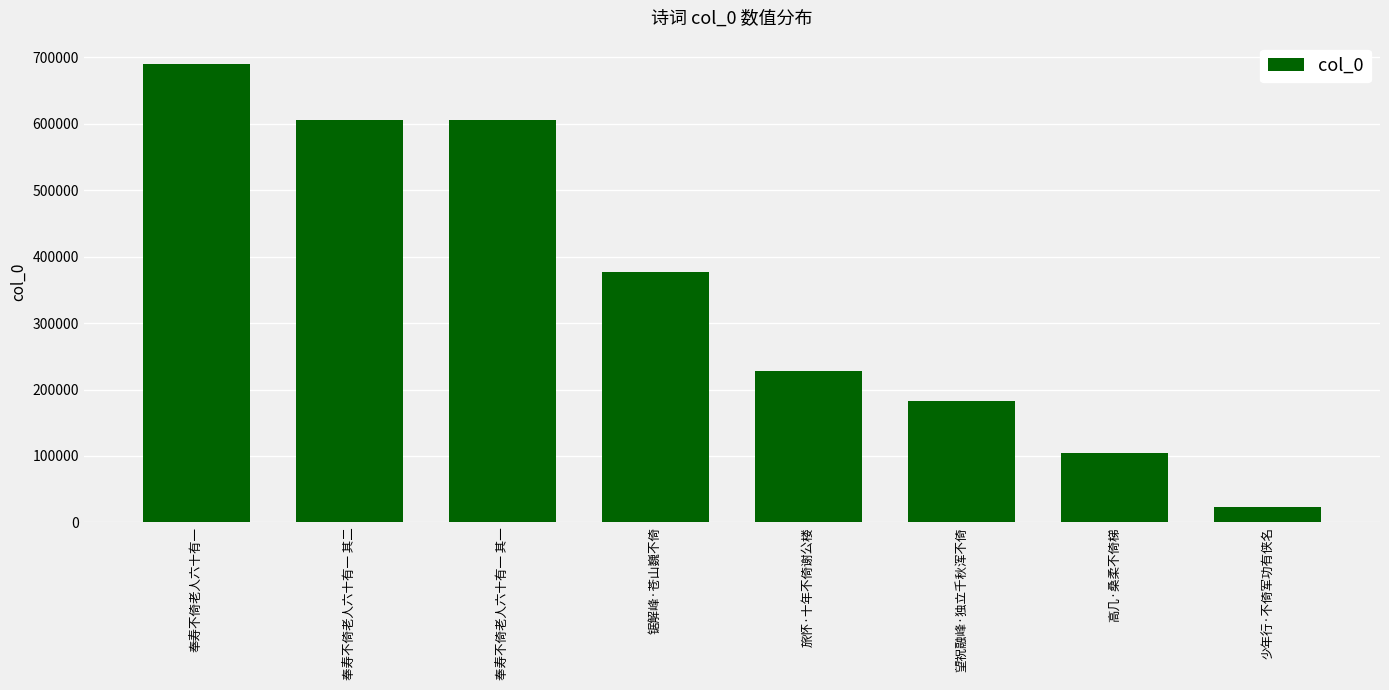

What is the greatest value displayed?

690538